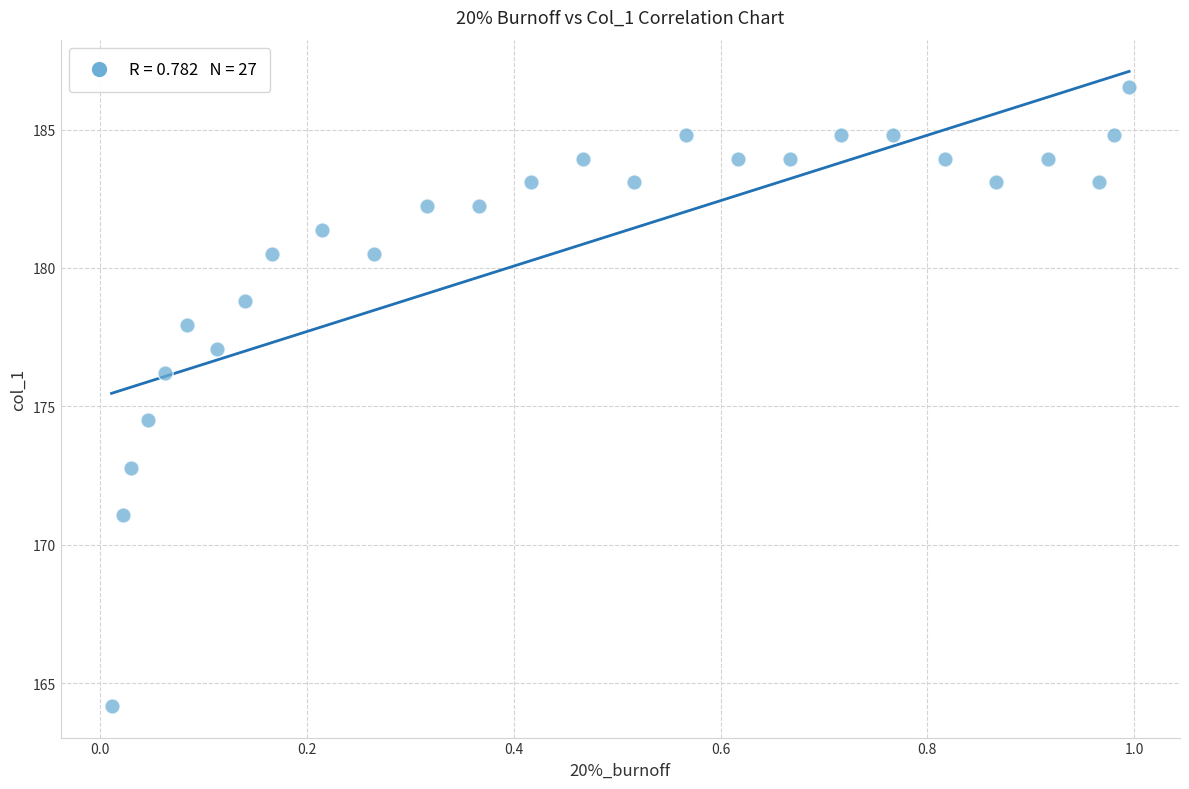

What is the range of X values (max minus min)?

1.0